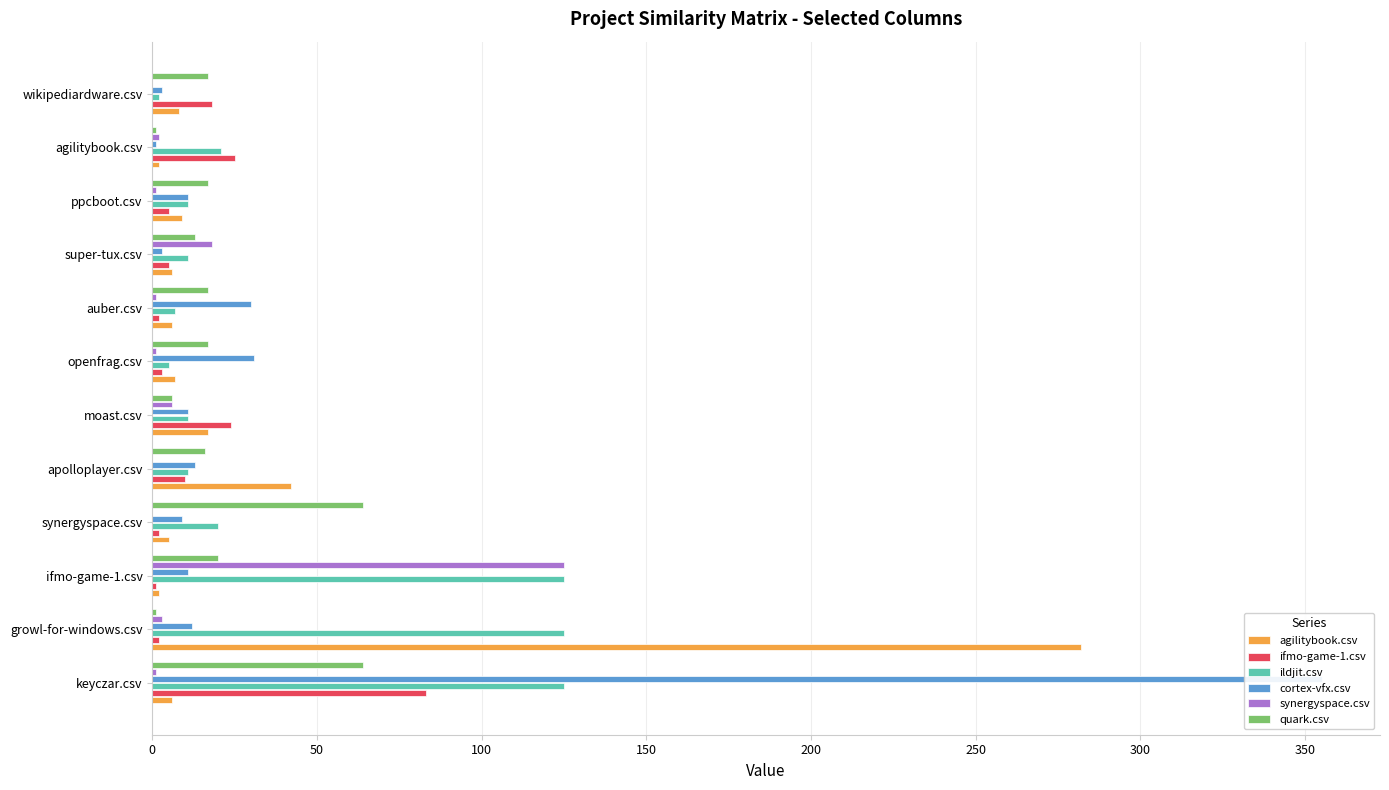

Which series has the largest total across all categories?

cortex-vfx.csv